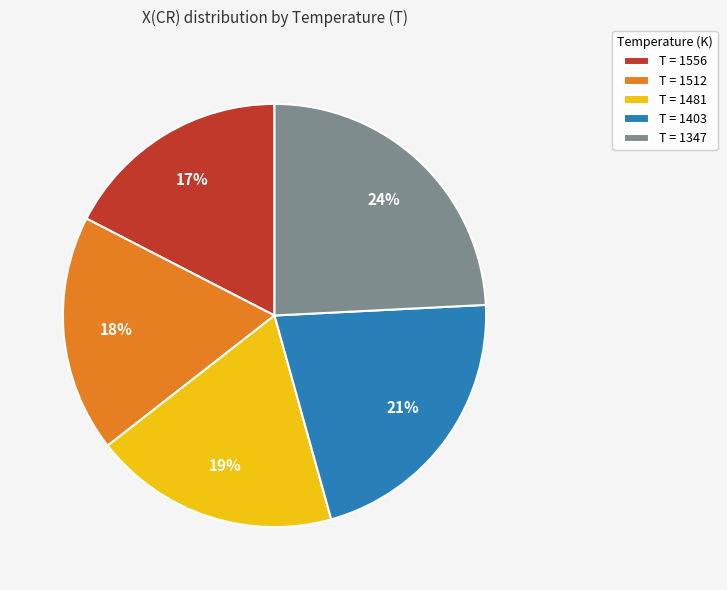

Is there any slice that represents more than half of the pie?

No